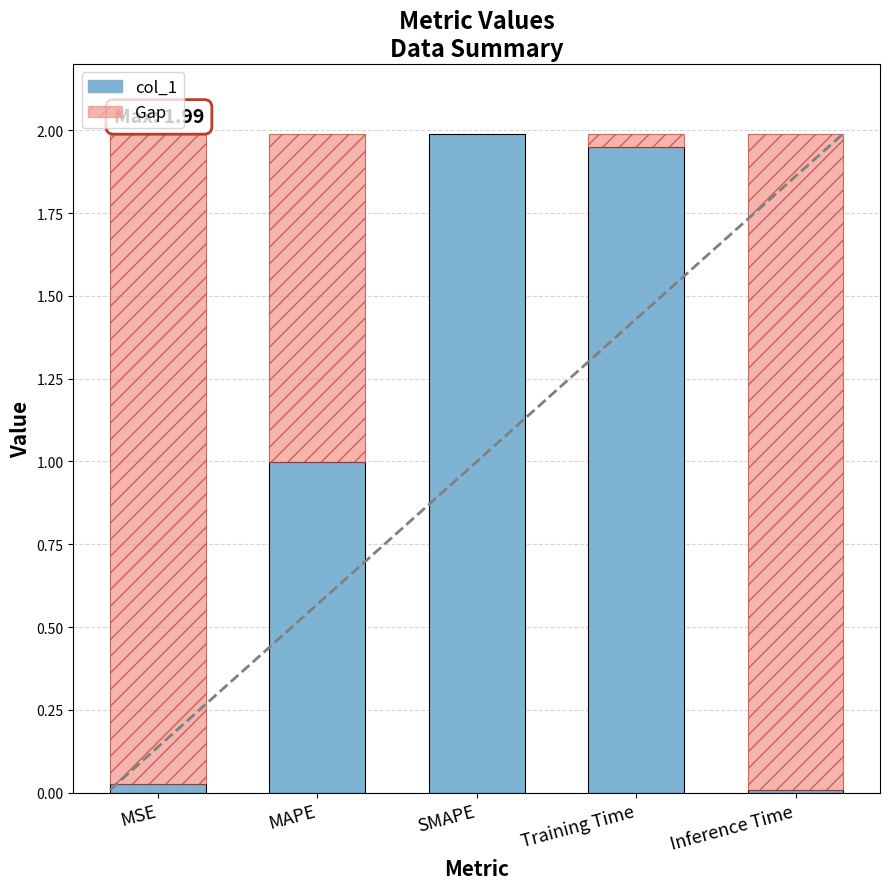

At which label is the value closest to 0?

Inference Time